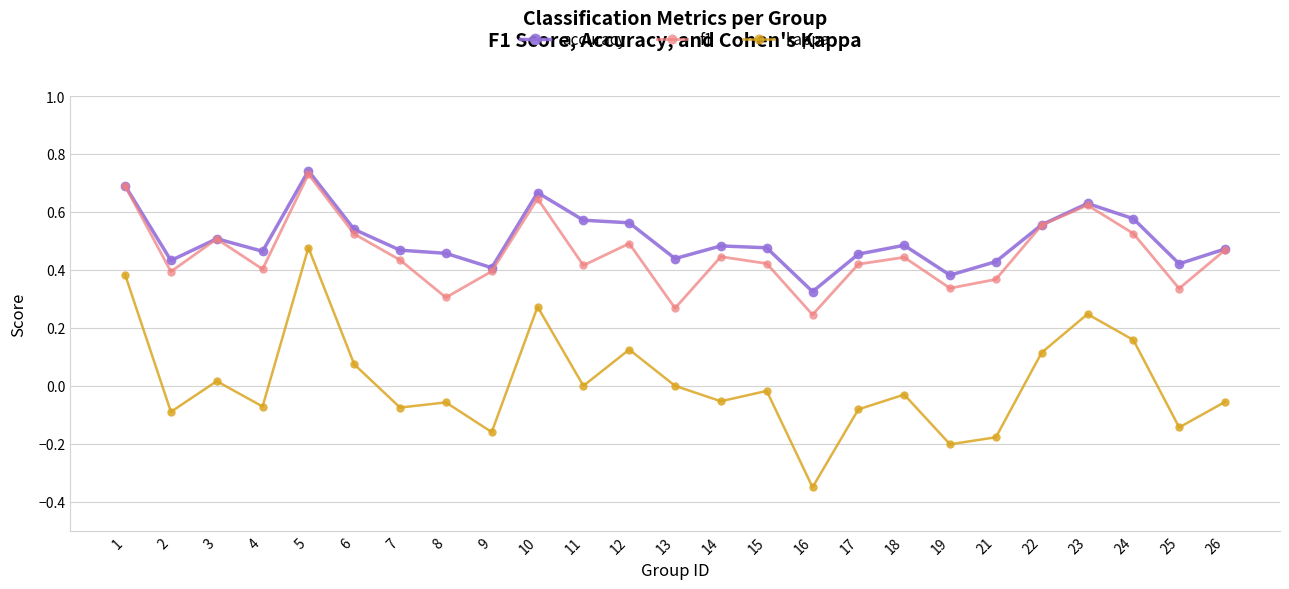

Which label corresponds to the smallest value in the chart?

16